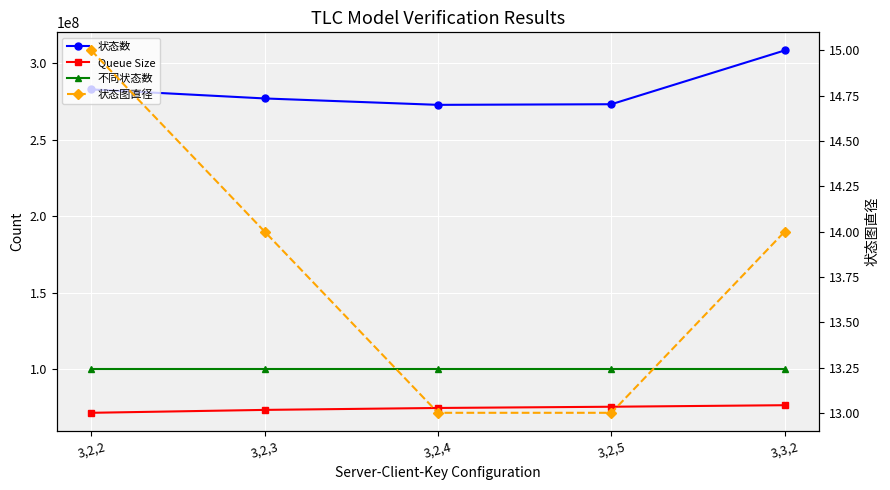

Reading left to right, extract all data points from this chart.

状态数: 282969267	277057185	272868740	273278053	308430832
Queue Size: 71580376	73479498	74738173	75540990	76545128
不同状态数: 100000055	100000017	100000029	100000017	100000056
状态图直径: 15	14	13	13	14